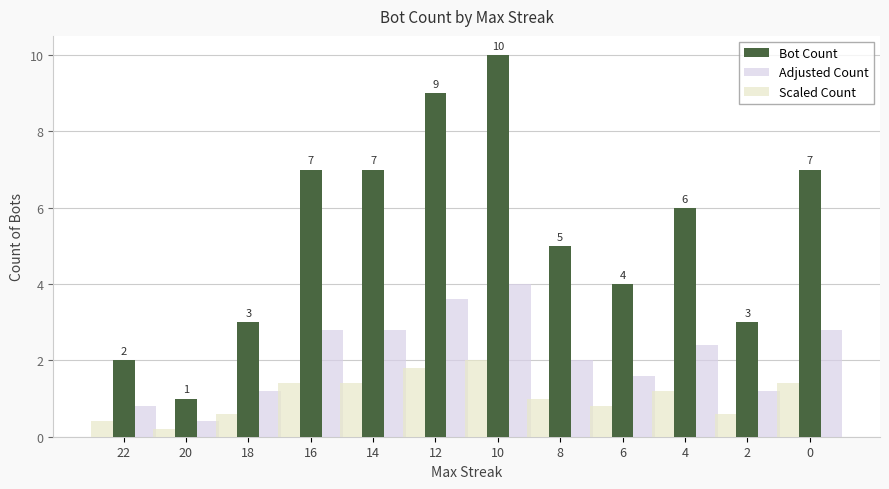

Does the chart contain stacked bars?

No